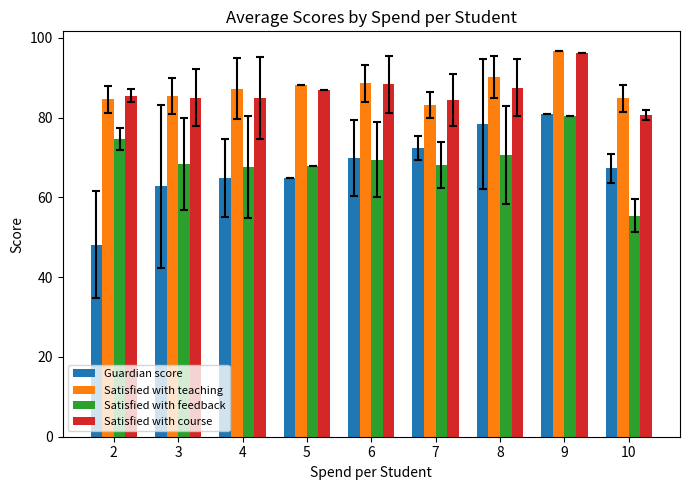

What is the difference between the maximum and minimum values in the Satisfied with course series?

15.6